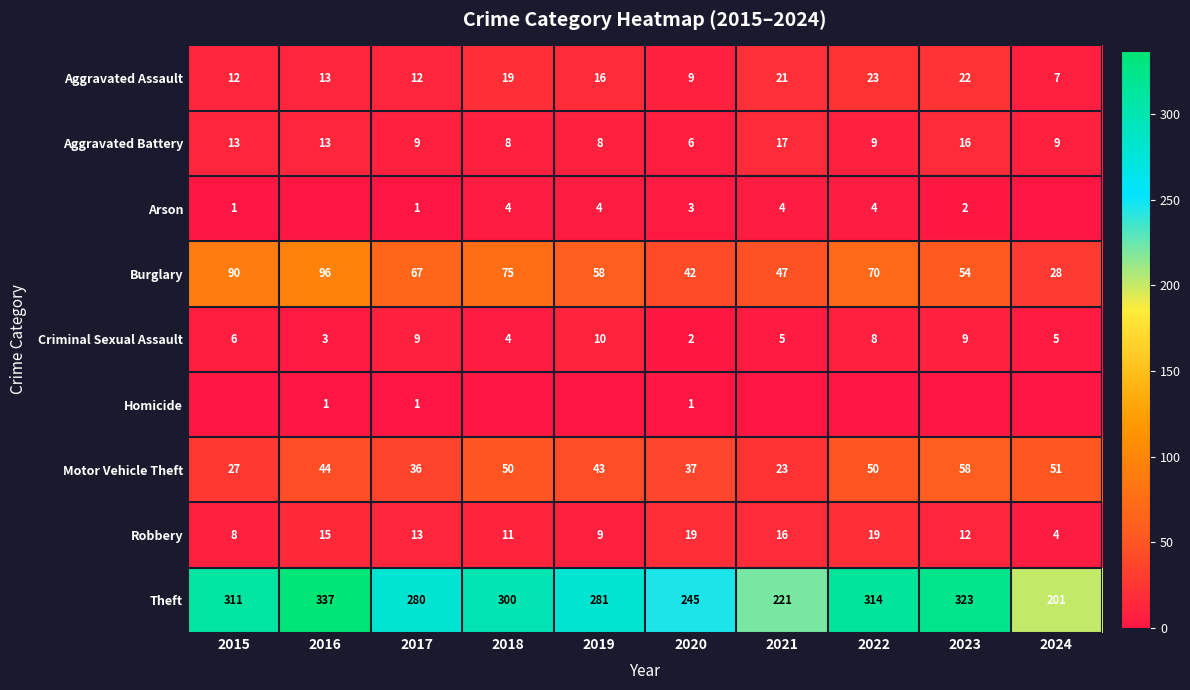

Is the value of Motor Vehicle Theft at 2022 greater than the value of Burglary at 2023?

No